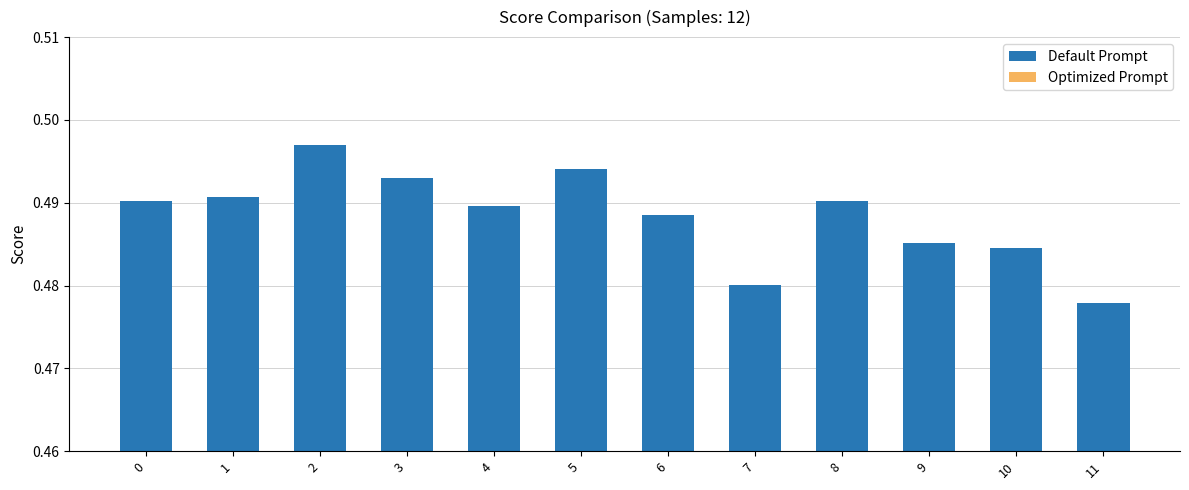

What is the highest value of the Optimized Prompt series?

0.5